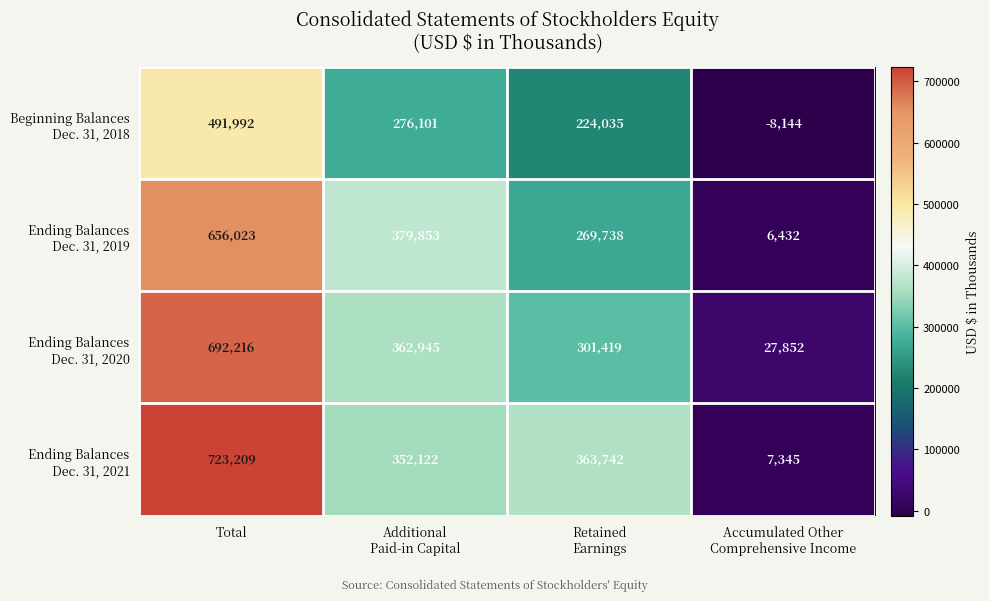

What is the minimum value shown in the chart?

-8144